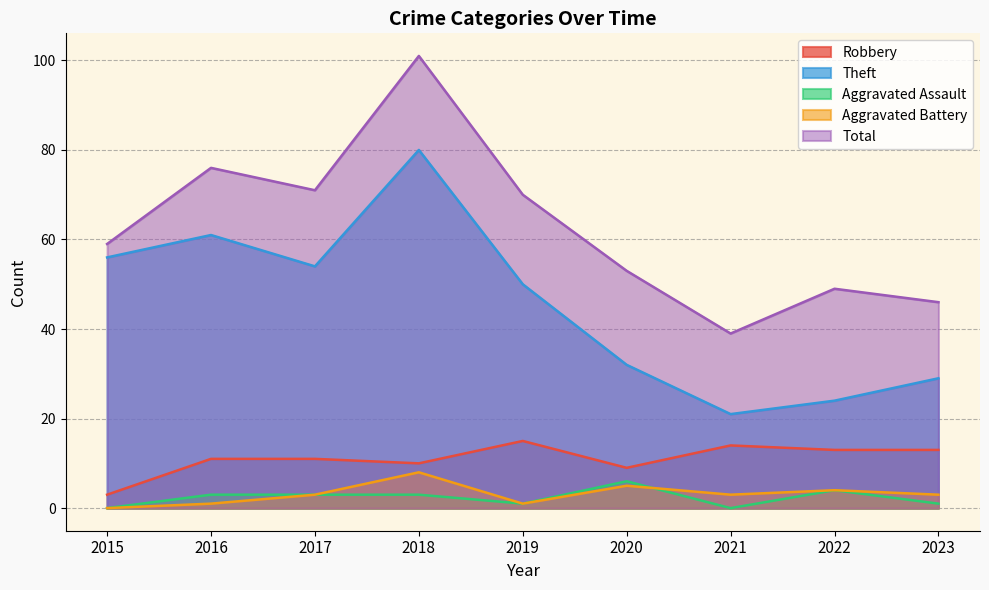

What are all the series names shown in the legend?

Robbery, Theft, Aggravated Assault, Aggravated Battery, Total